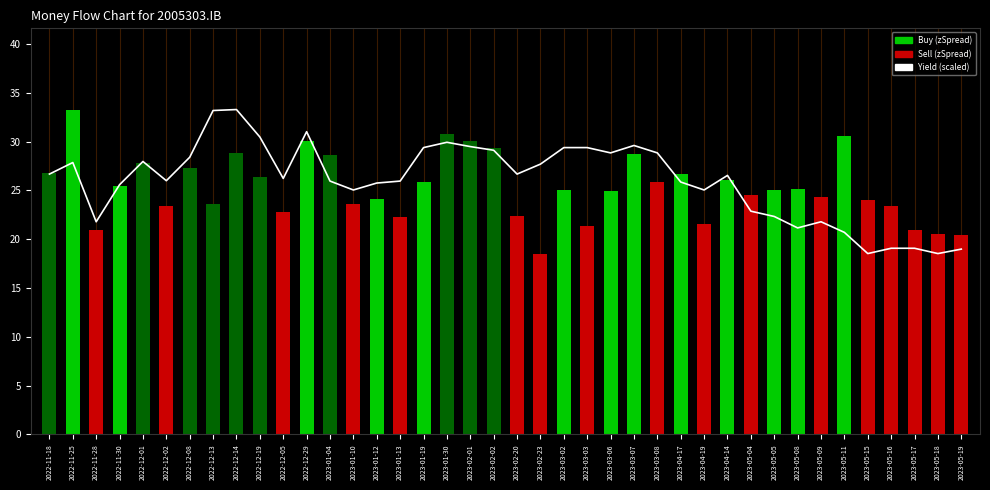

What is the value of the zSpread bar at the 11th from the left?

22.7